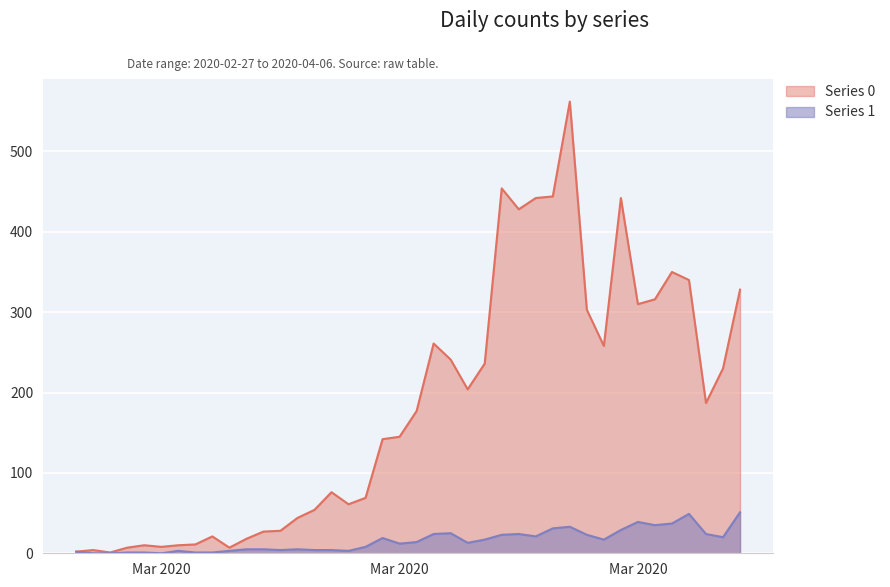

List the labels in order of 0 value, smallest first.

2020-02-29, 2020-02-27, 2020-02-28, 2020-03-01, 2020-03-07, 2020-03-03, 2020-03-02, 2020-03-04, 2020-03-05, 2020-03-08, 2020-03-06, 2020-03-09, 2020-03-10, 2020-03-11, 2020-03-12, 2020-03-14, 2020-03-15, 2020-03-13, 2020-03-16, 2020-03-17, 2020-03-18, 2020-04-04, 2020-03-21, 2020-04-05, 2020-03-22, 2020-03-20, 2020-03-29, 2020-03-19, 2020-03-28, 2020-03-31, 2020-04-01, 2020-04-06, 2020-04-03, 2020-04-02, 2020-03-24, 2020-03-25, 2020-03-30, 2020-03-26, 2020-03-23, 2020-03-27